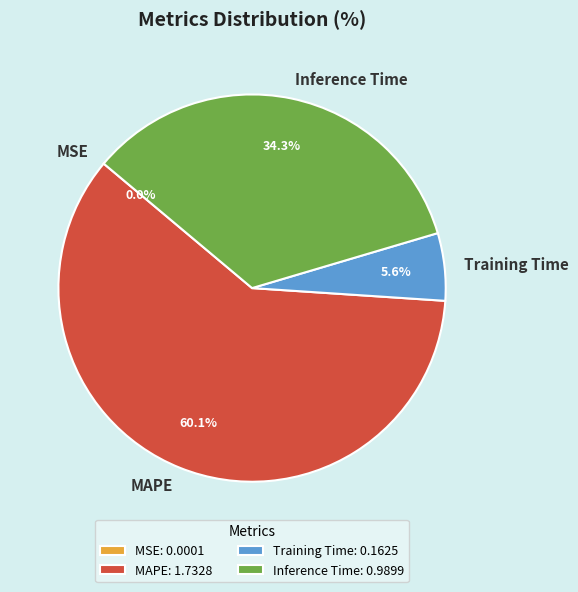

Between MAPE and Inference Time, which is larger?

MAPE